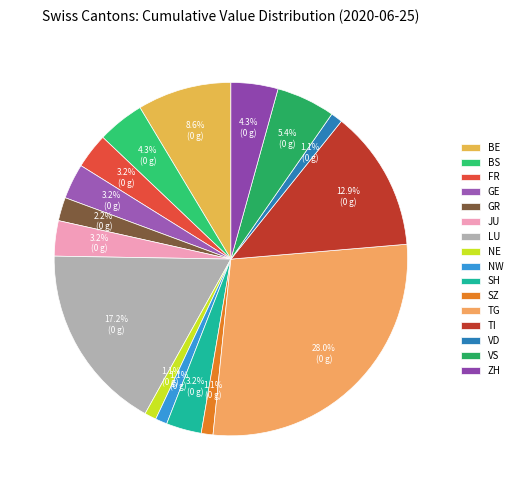

What percentage is the ZH slice, to the nearest percent?

4%